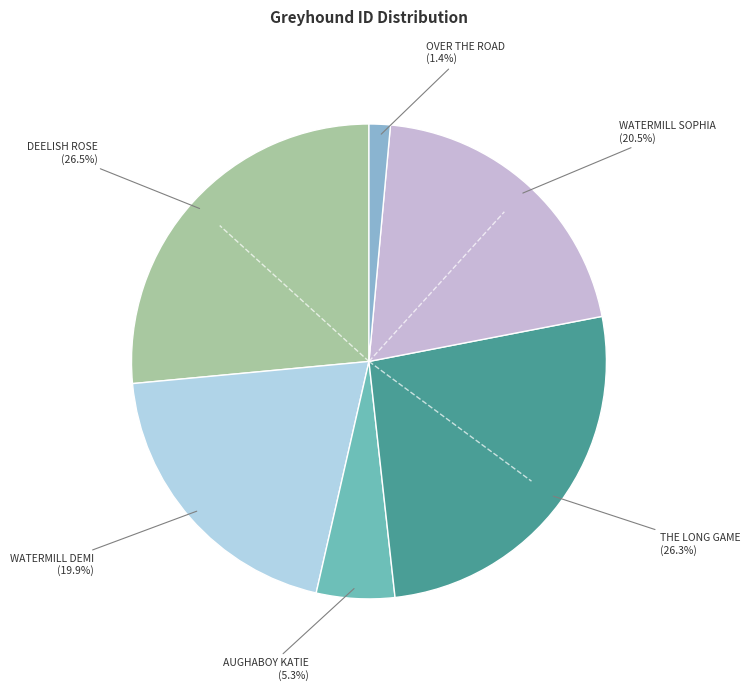

How many slices are in this pie chart?

6